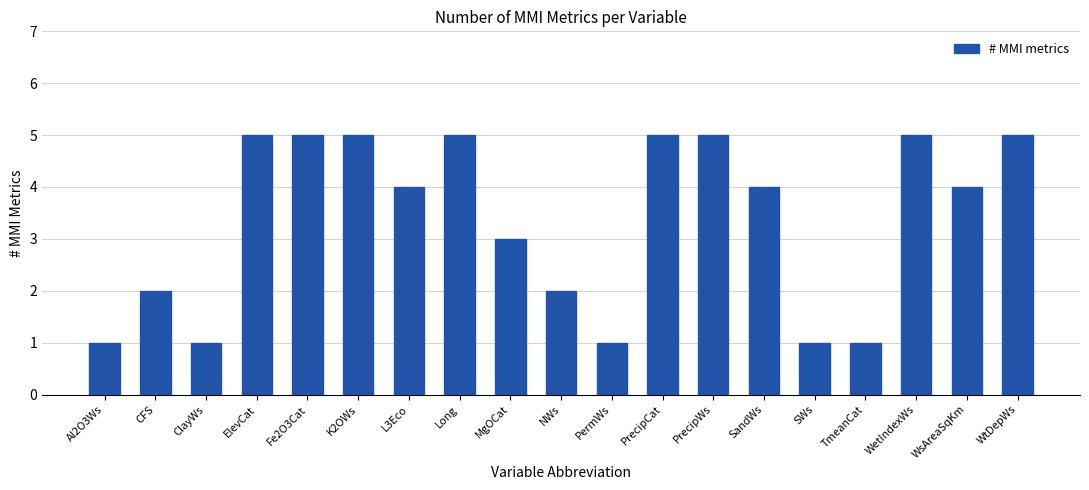

What is the sum of all values?

64